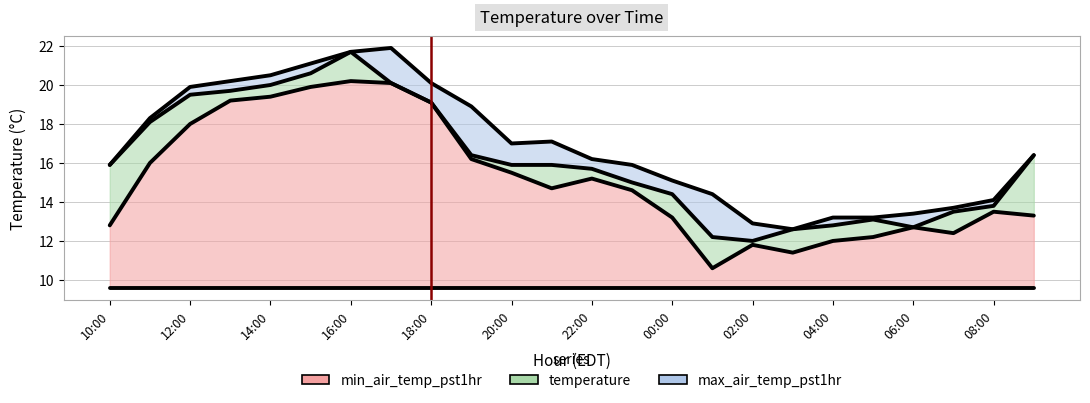

How many data points in temperature are less than 15?

9